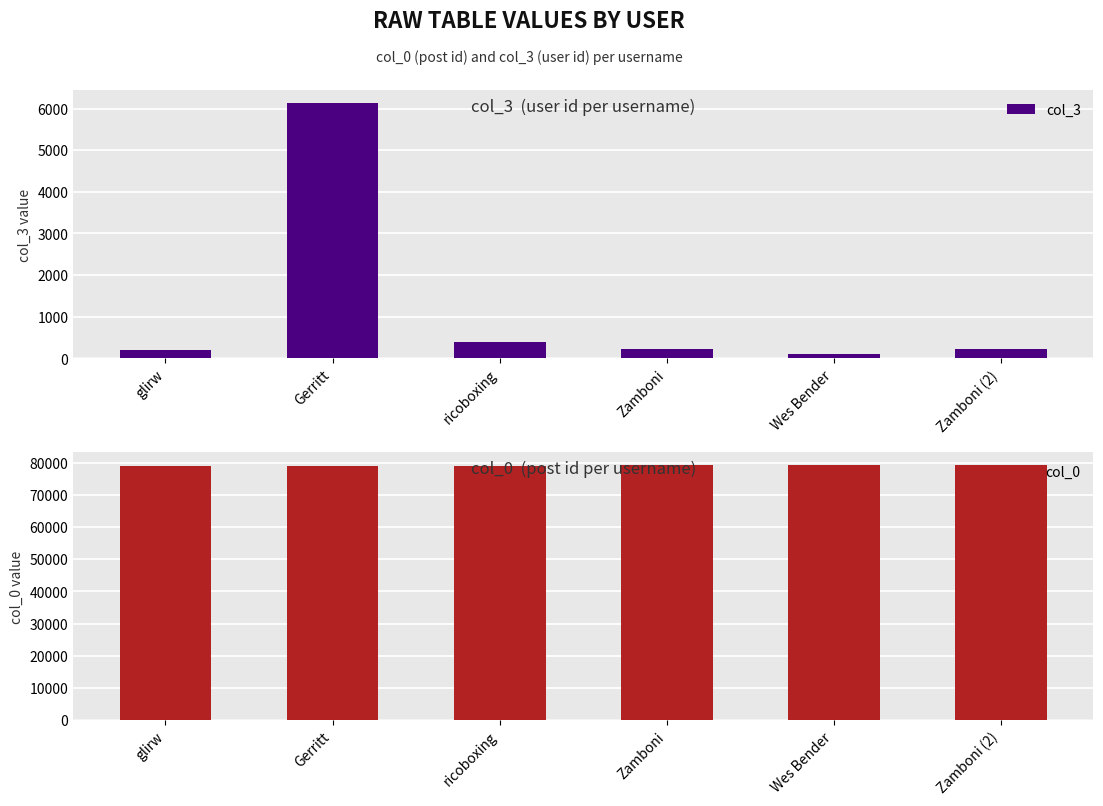

What are all the series names shown in the legend?

col_3, col_0